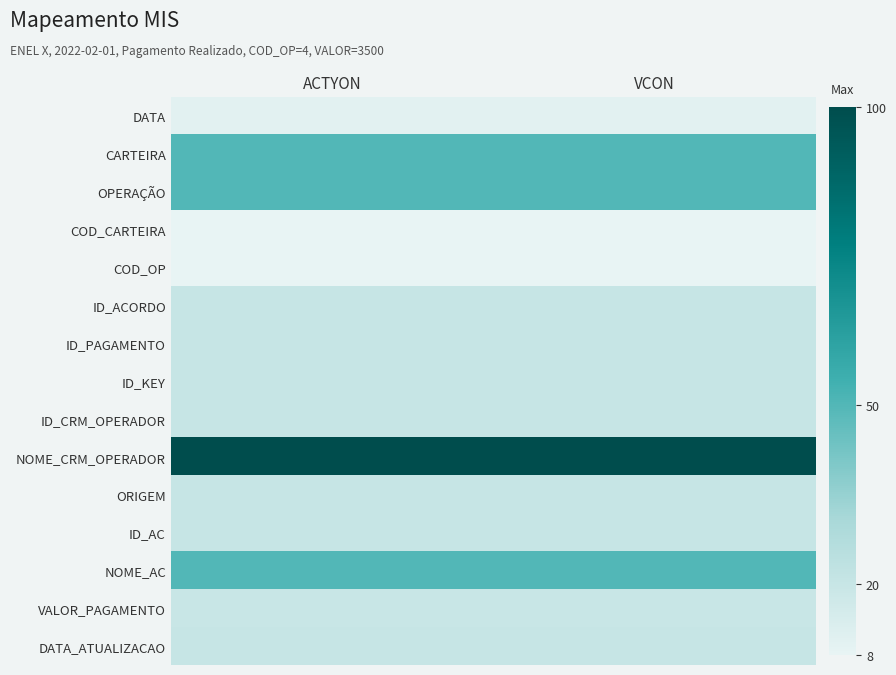

Which series has the largest total across all categories?

NOME_CRM_OPERADOR